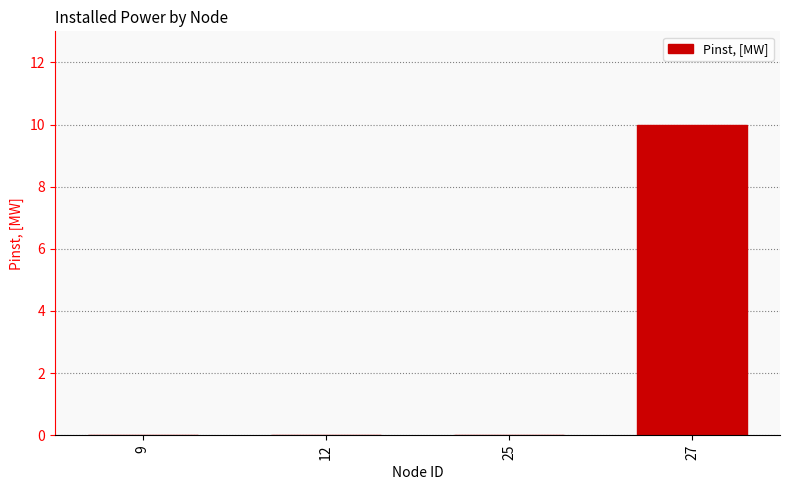

Is it true that the value at 27 is 10?

True